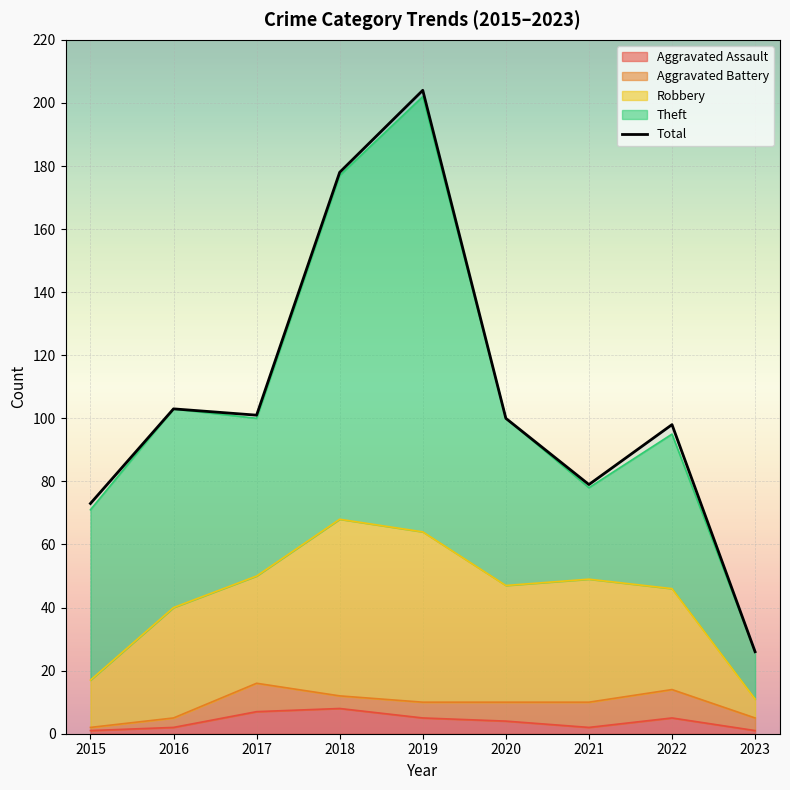

True or false: Aggravated Battery has a value of 9 at 2017.

True